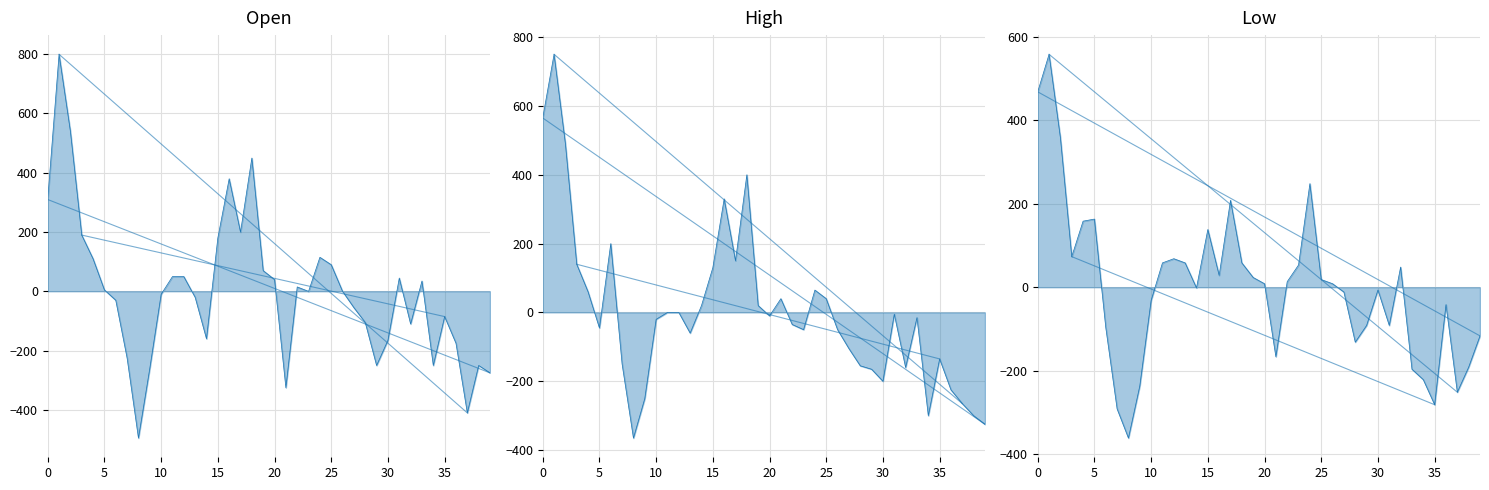

Which series has the largest total across all categories?

Open